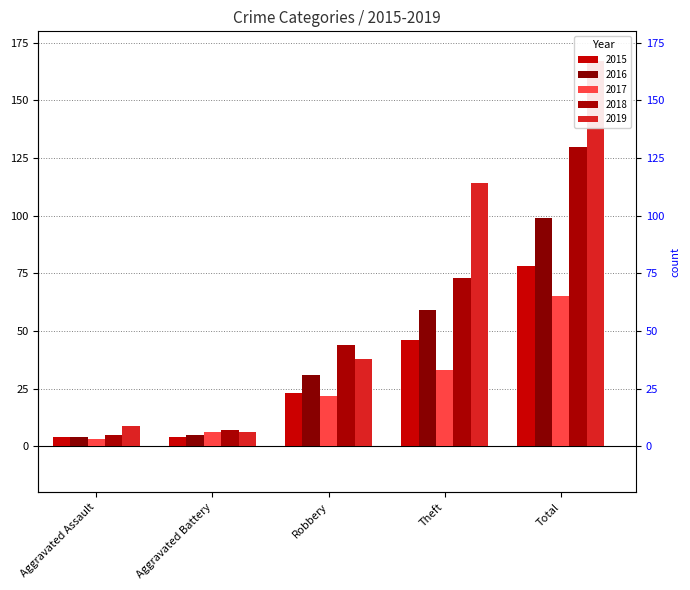

Reading right to left, what are all the values shown in this chart?

2015: 78	46	23	4	4
2016: 99	59	31	5	4
2017: 65	33	22	6	3
2018: 130	73	44	7	5
2019: 167	114	38	6	9